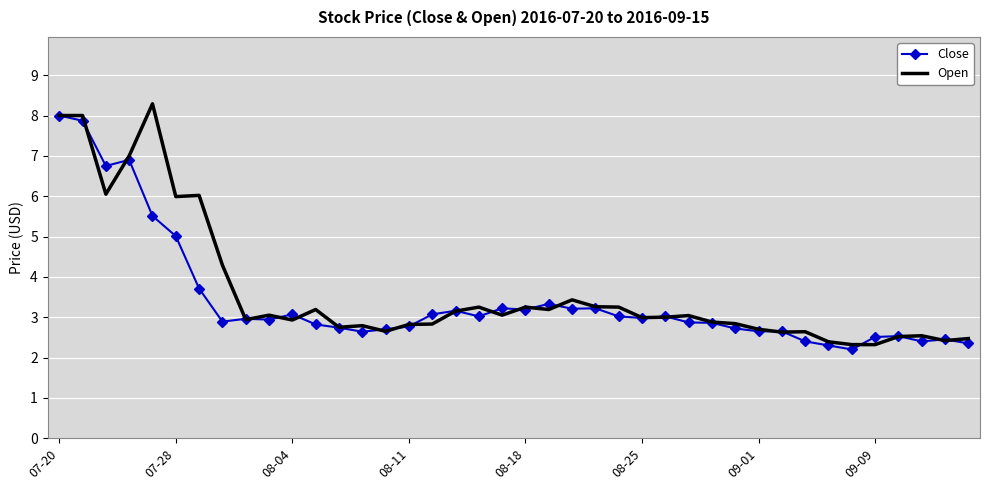

What is the highest value of the Open series?

8.3